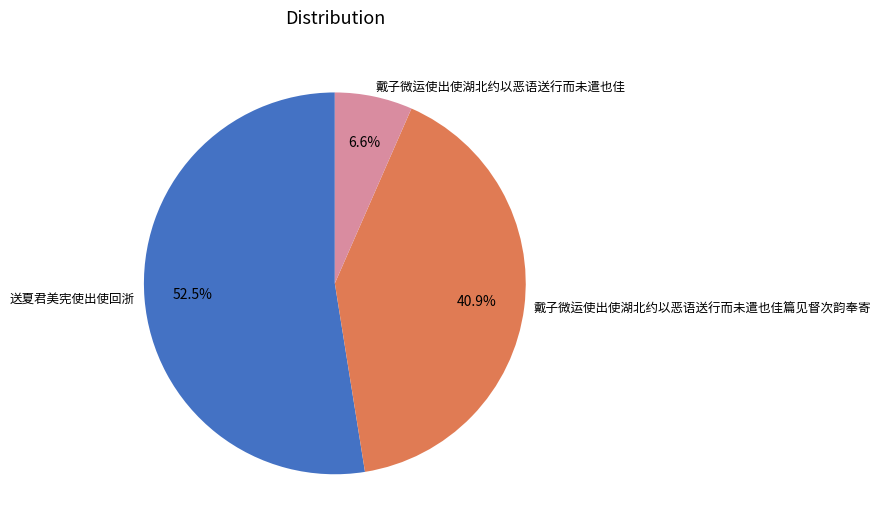

To the nearest percent, what is the difference between the 送夏君美宪使出使回浙 and 戴子微运使出使湖北约以恶语送行而未遣也佳 slice percentages?

46%